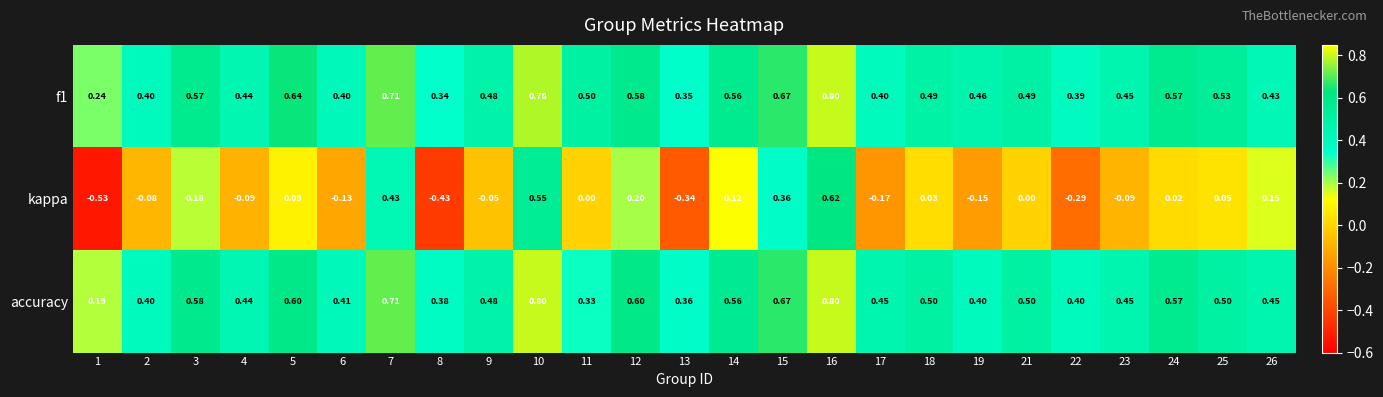

Between 7 and 23, which series saw the biggest shift?

kappa